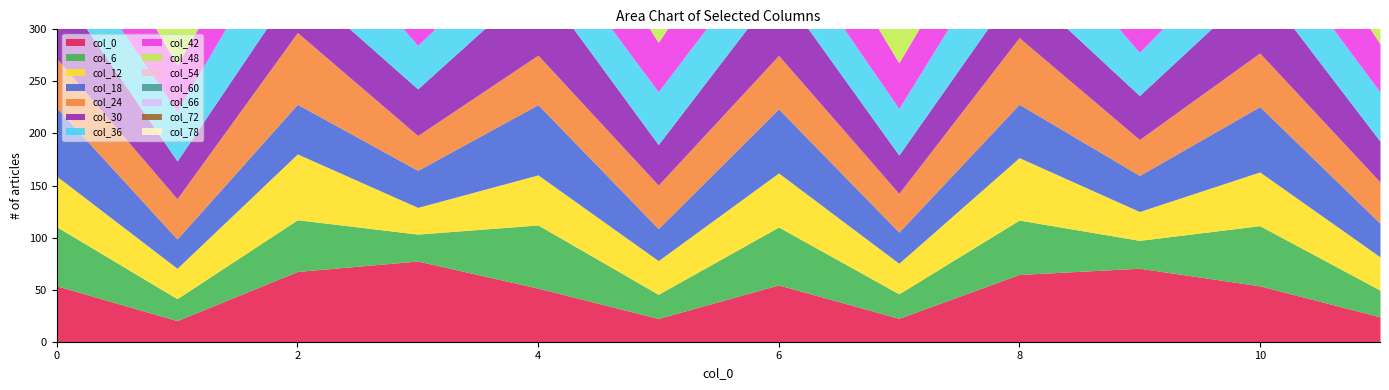

Does the chart have visible grid lines?

No